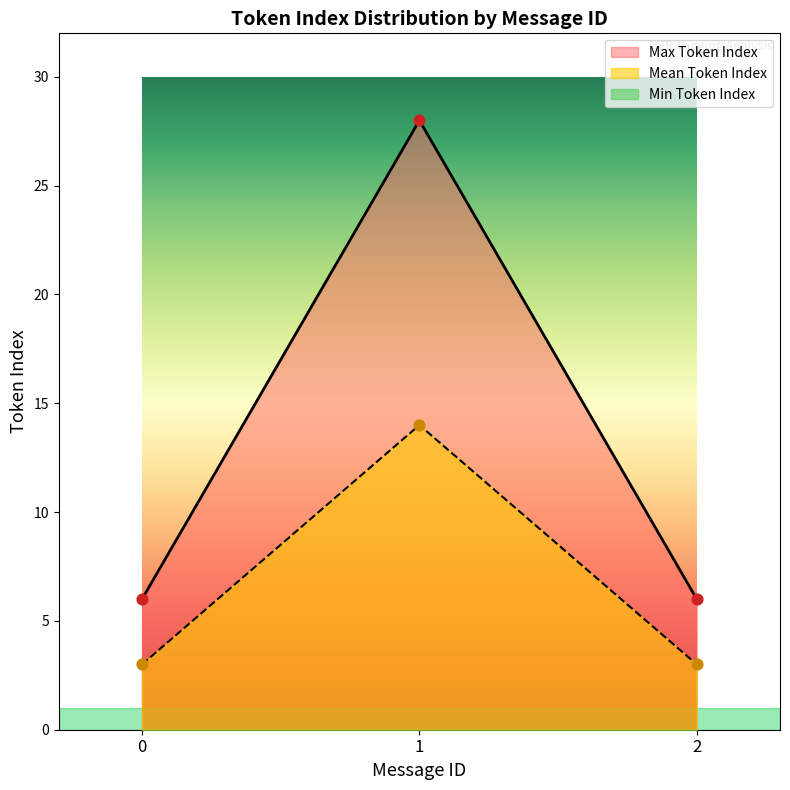

At how many categories does at least one series exceed 8?

1